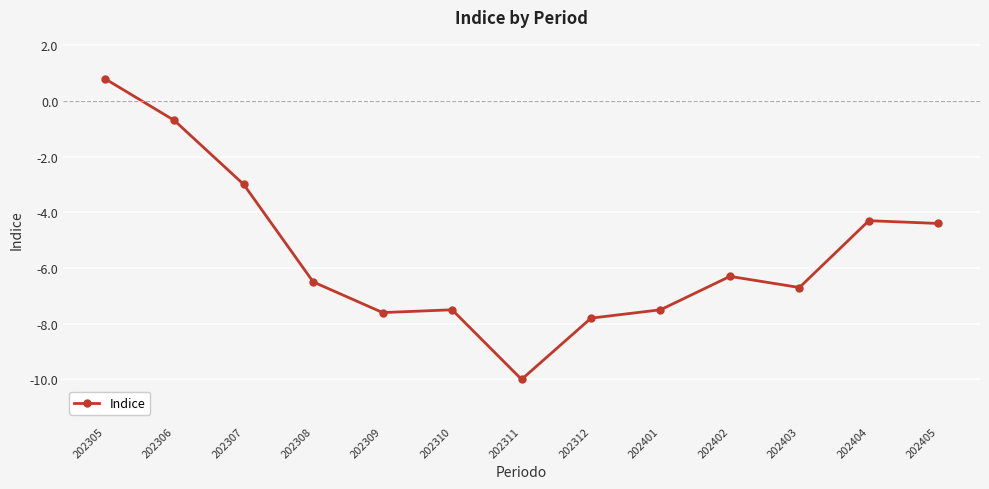

Is it true that the value at 202311 is -3.3?

False